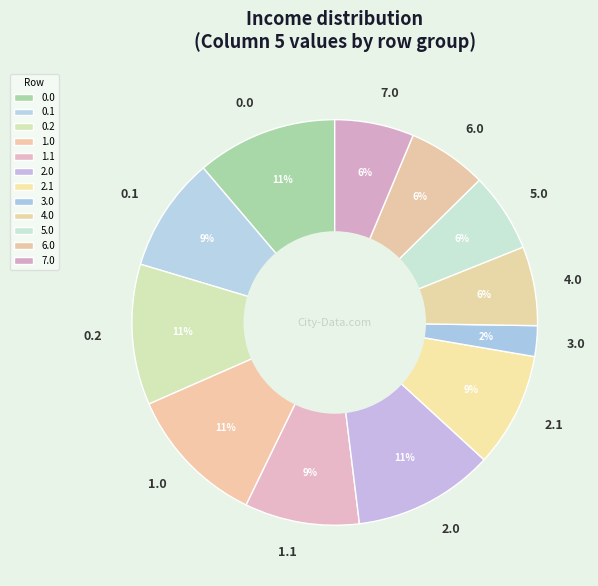

What is the smallest slice in the pie chart?

3.0